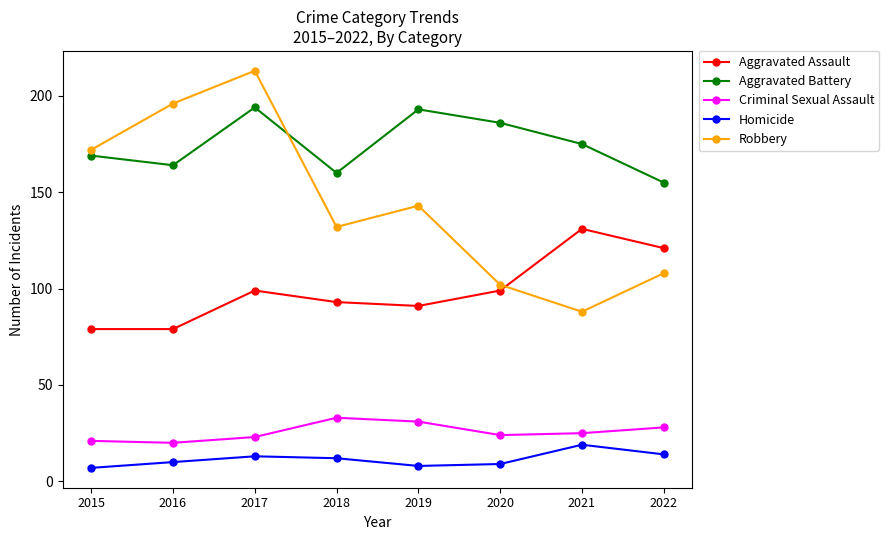

Rank the series by their maximum value, from highest to lowest.

Robbery, Aggravated Battery, Aggravated Assault, Criminal Sexual Assault, Homicide